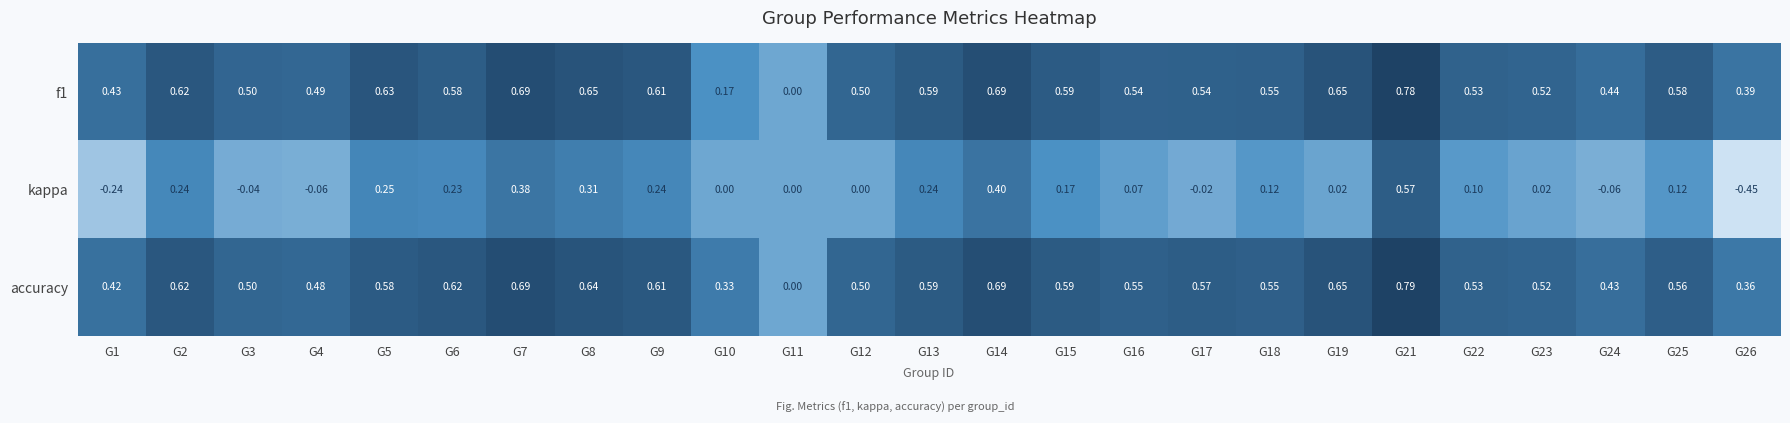

Between G2 and G24, which series saw the biggest shift?

kappa